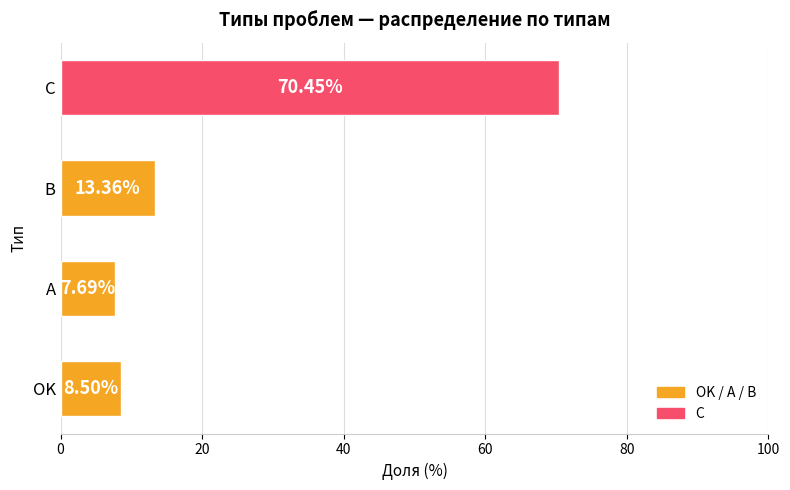

What is the sum of the values at A and B?

21.1